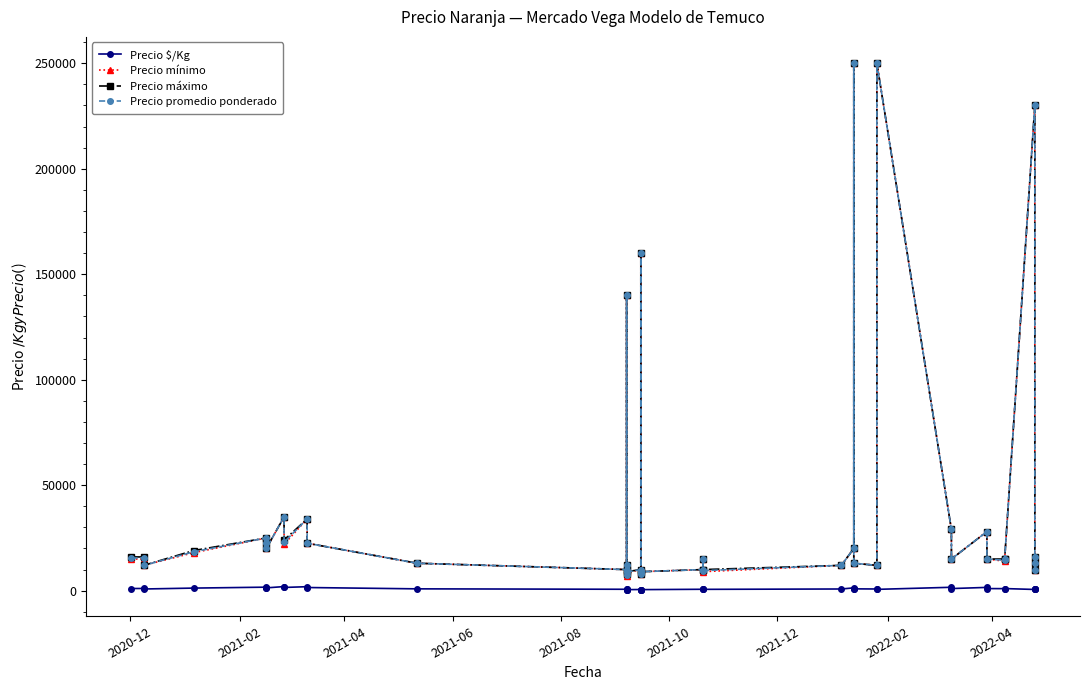

At which label does Precio promedio ponderado first exceed 15000?

2020-12